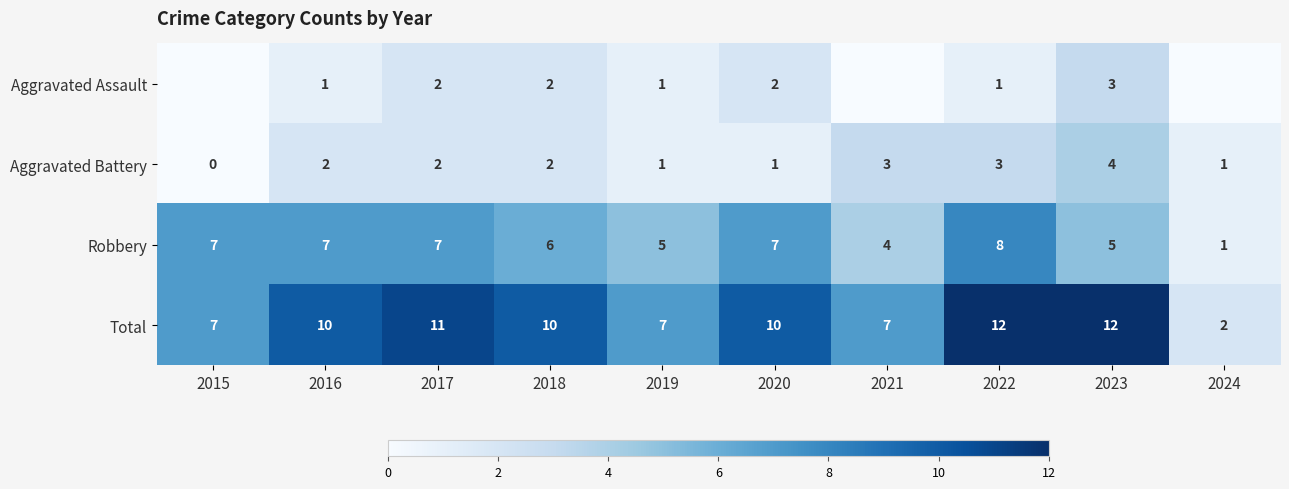

What is the spread (max minus min) of values at 2017?

9